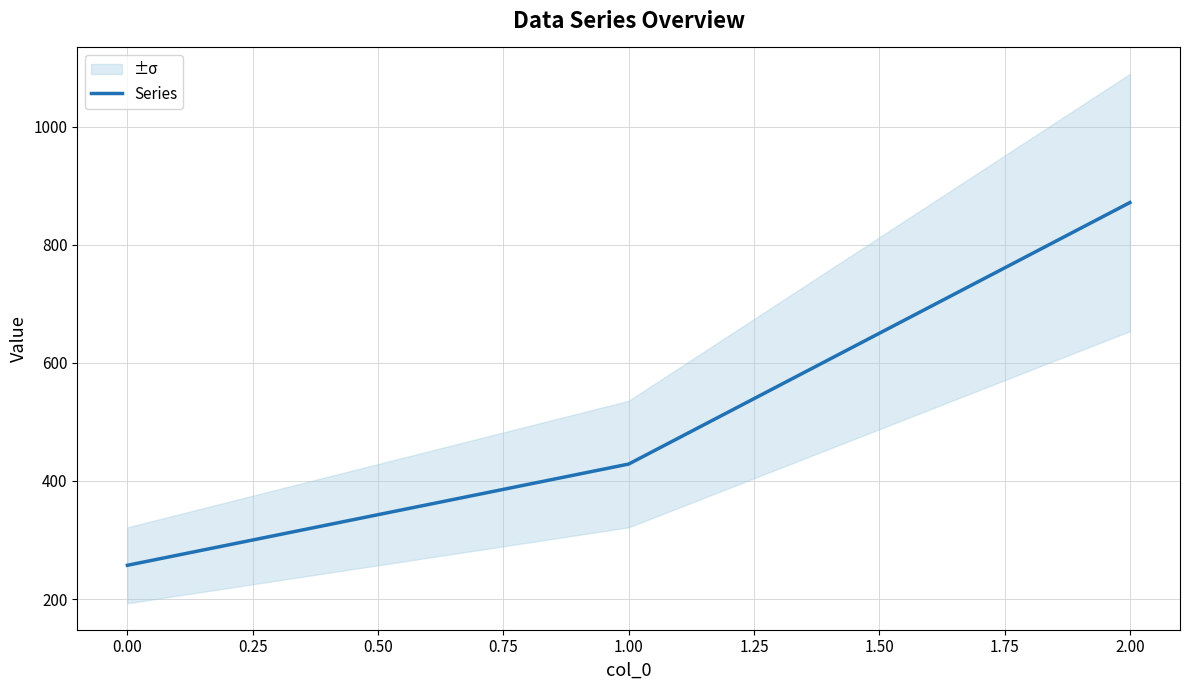

The value of Series at 1.00 is 428.6. True or false?

True